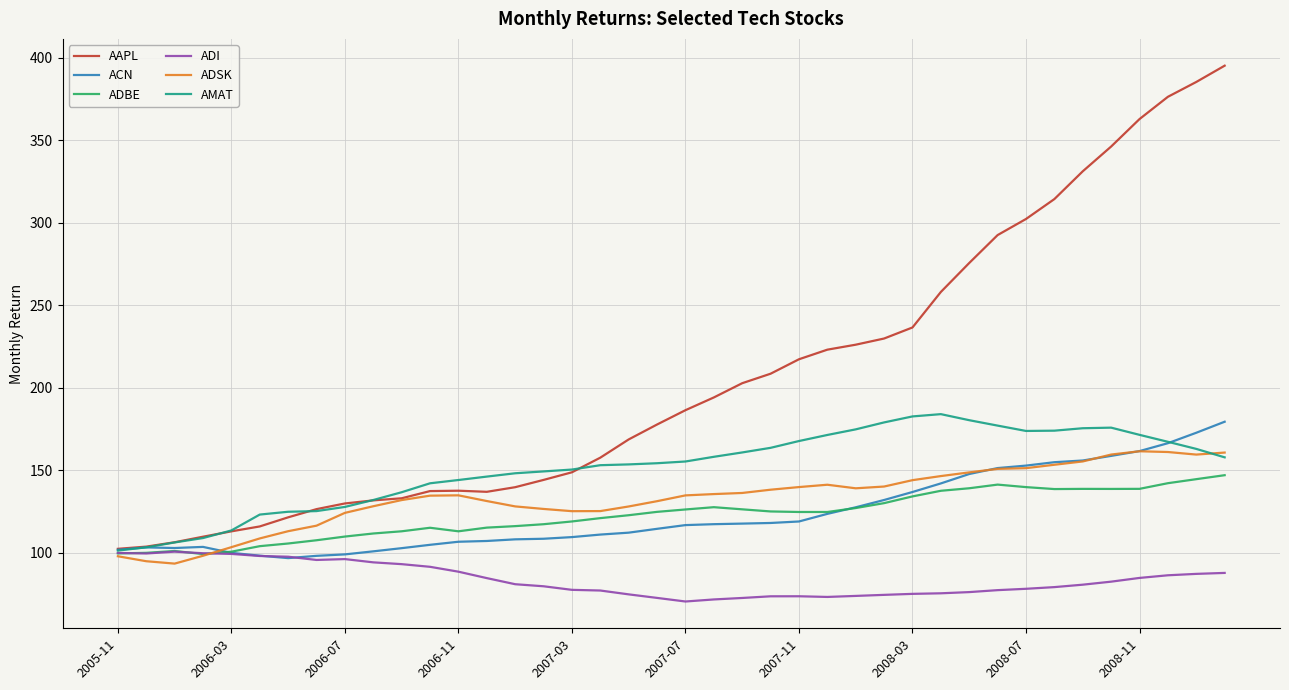

Which series has the widest spread of values?

AAPL